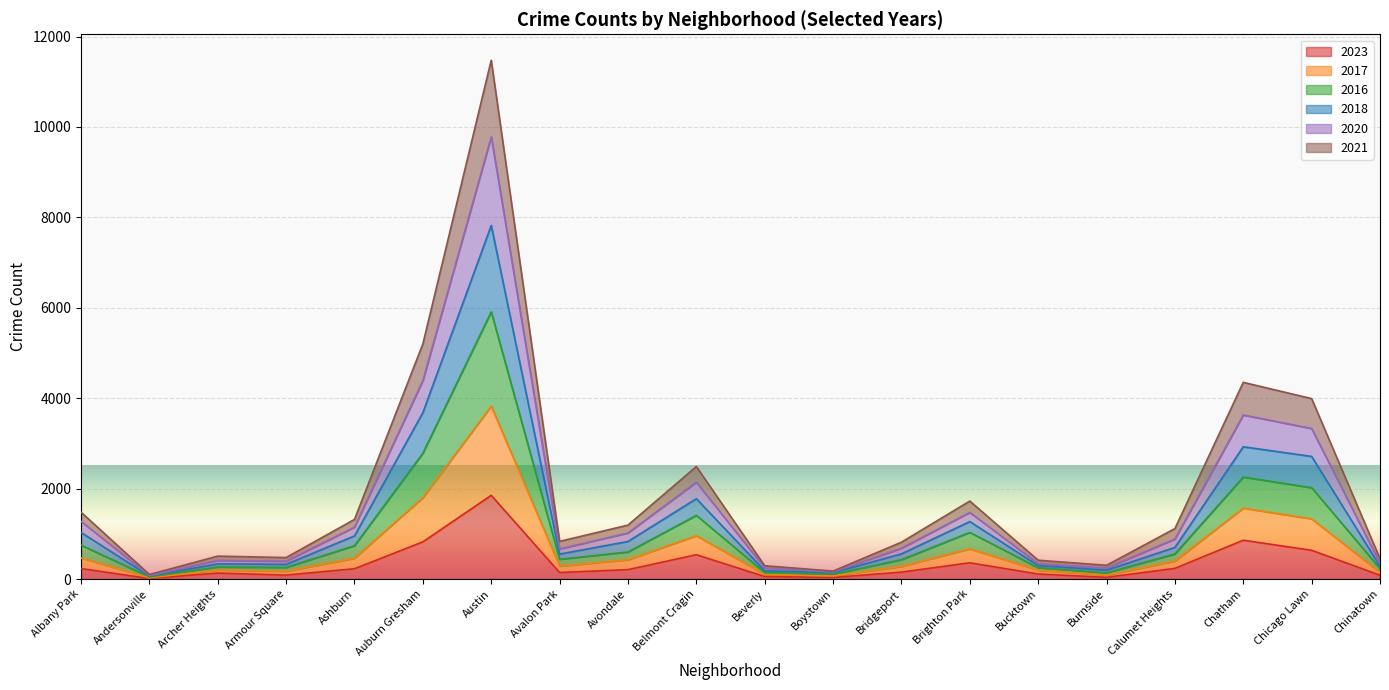

Rank the series at Archer Heights from highest to lowest value.

2020, 2018, 2017, 2016, 2021, 2023